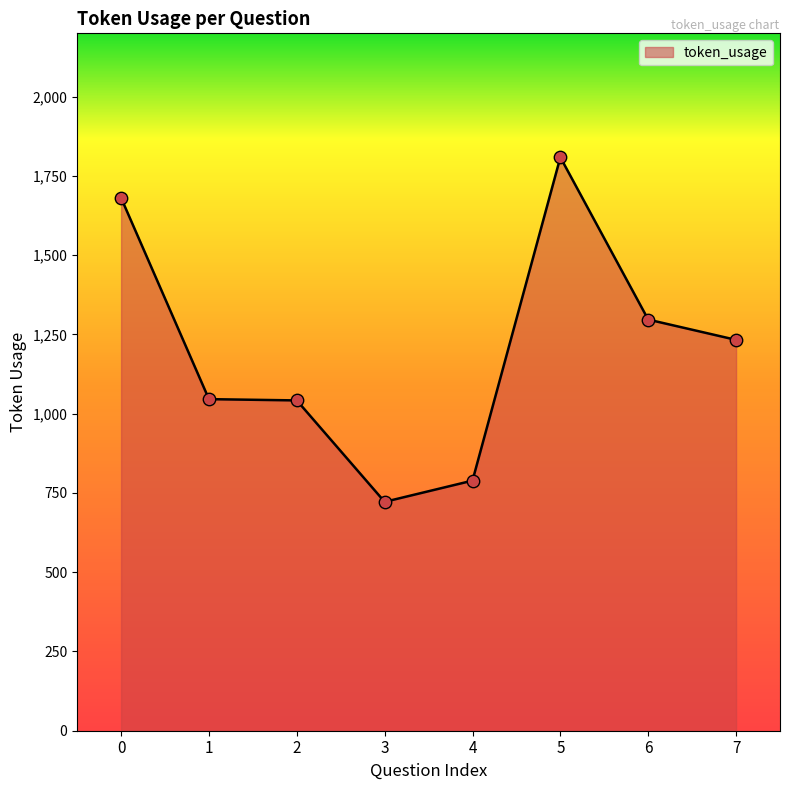

What is the change in value from 3 to 4?

+67